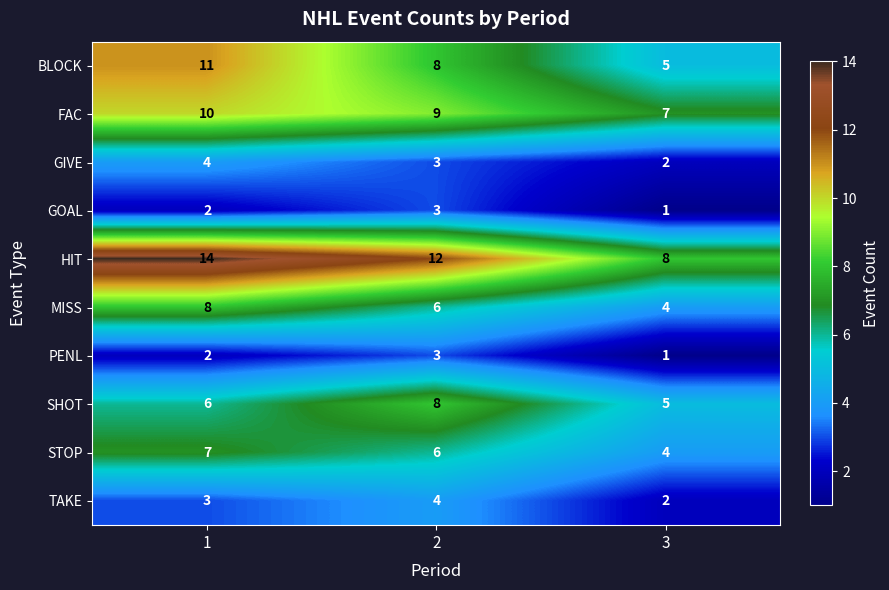

How many distinct data groups are displayed?

10